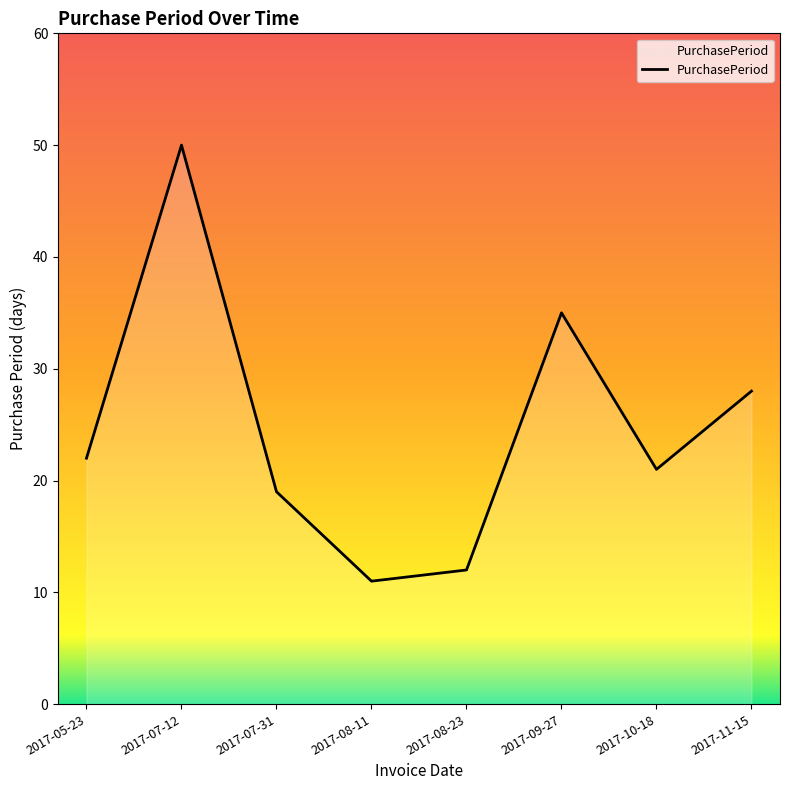

What is the sum of the values at 2017-07-12 and 2017-08-11?

61